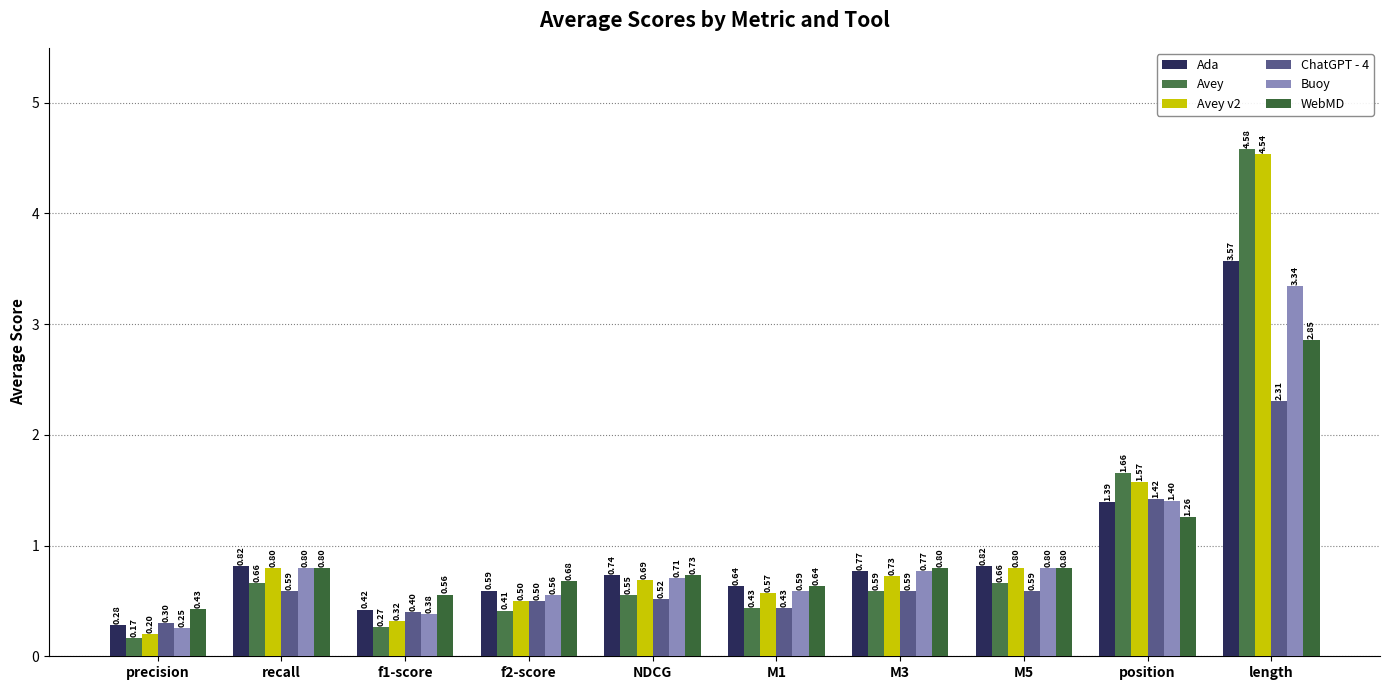

What value does the Avey series have at f2-score?

0.4